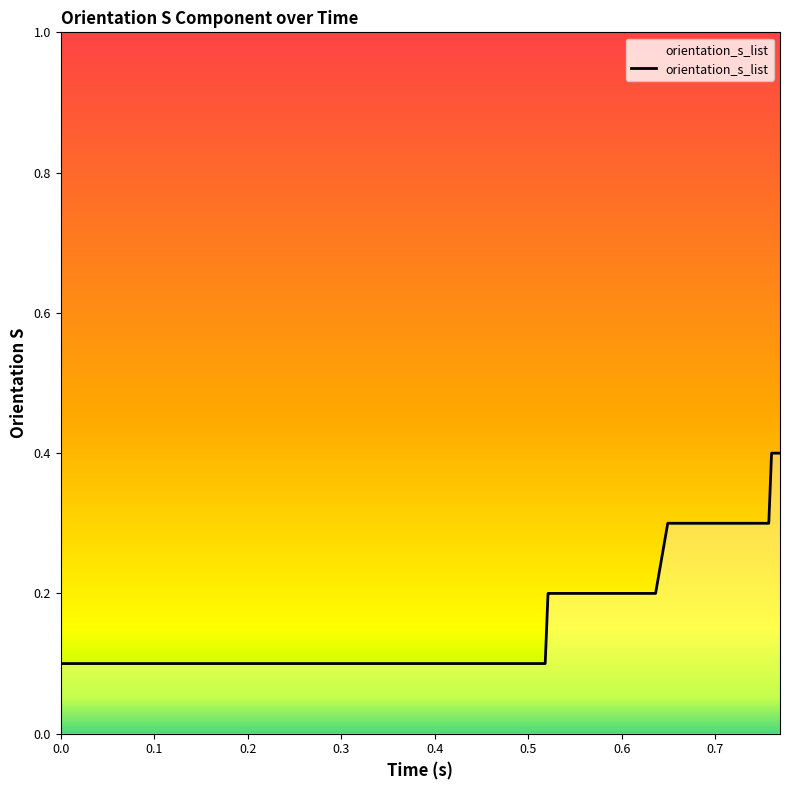

What is the maximum value shown in the chart?

0.4